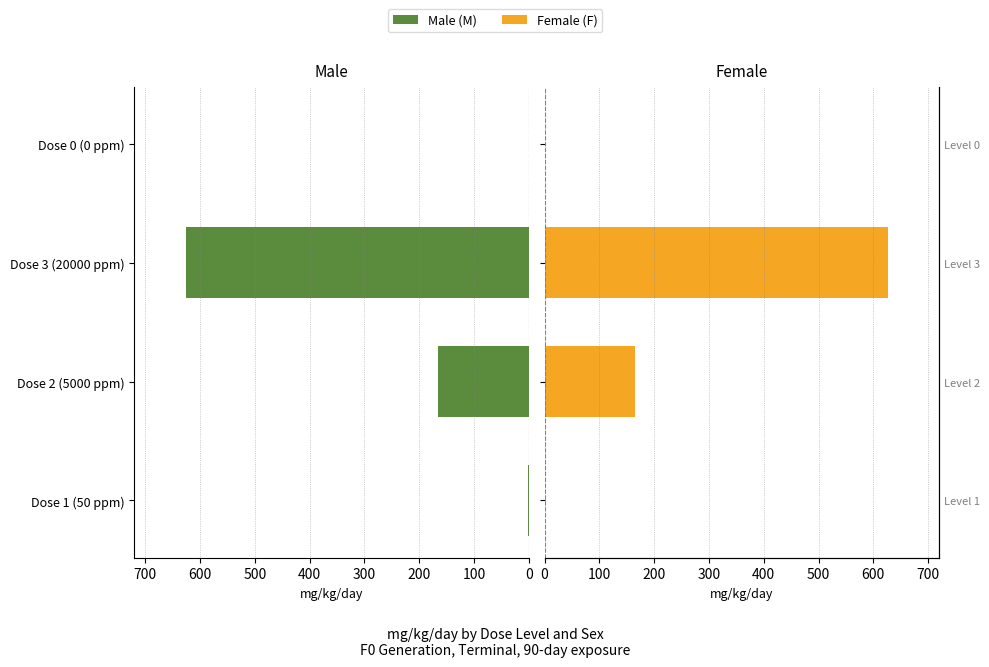

How many data points does each series have?

4